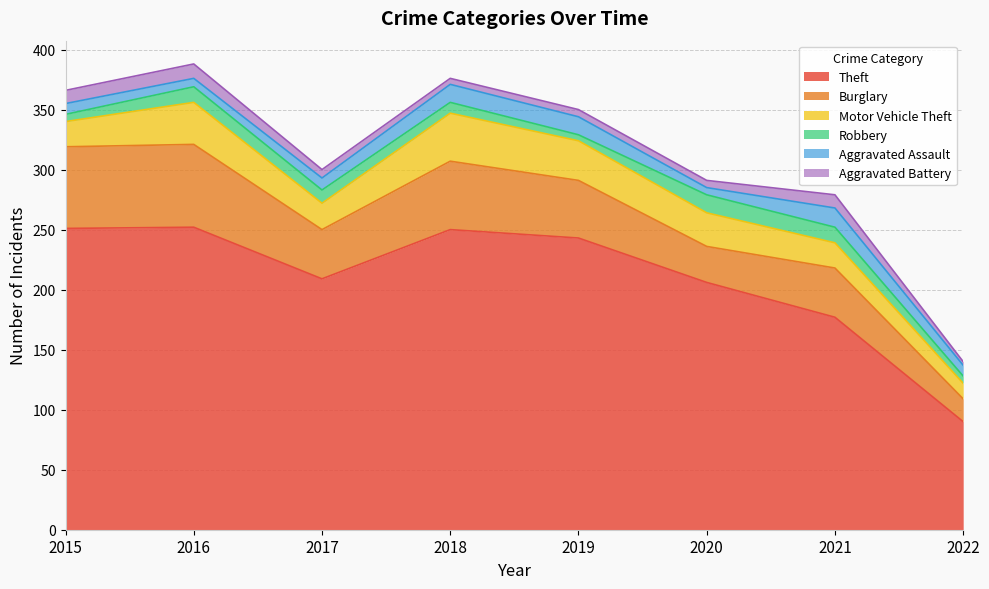

The Aggravated Battery series shows 12 at 2016. True or false?

True